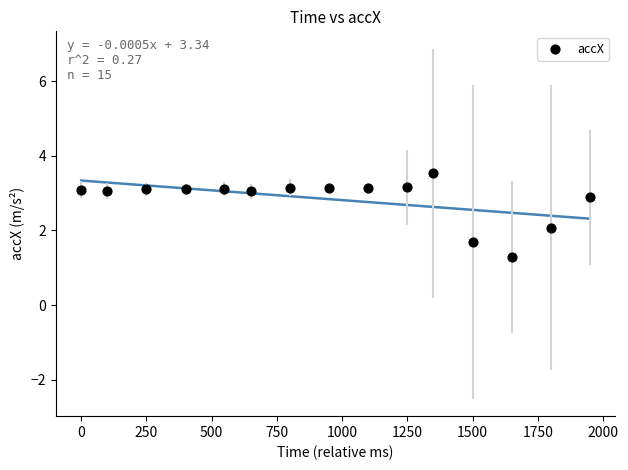

What is the range of Y values (max minus min)?

2.2